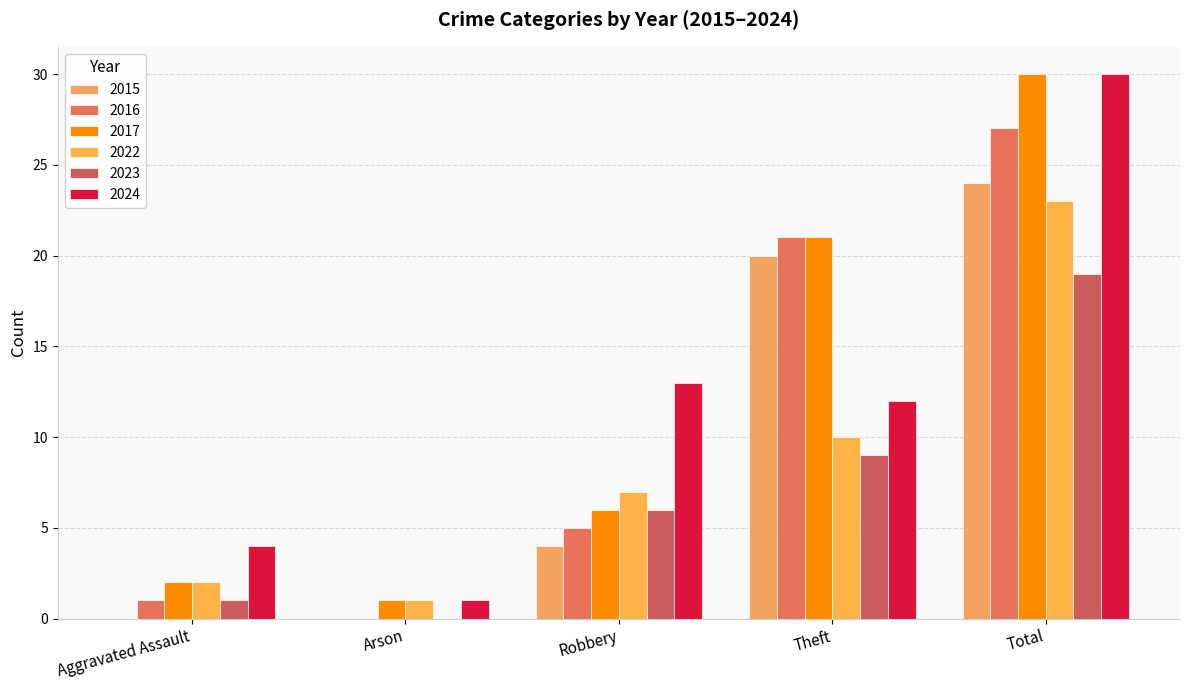

Count the number of data series in this chart.

6